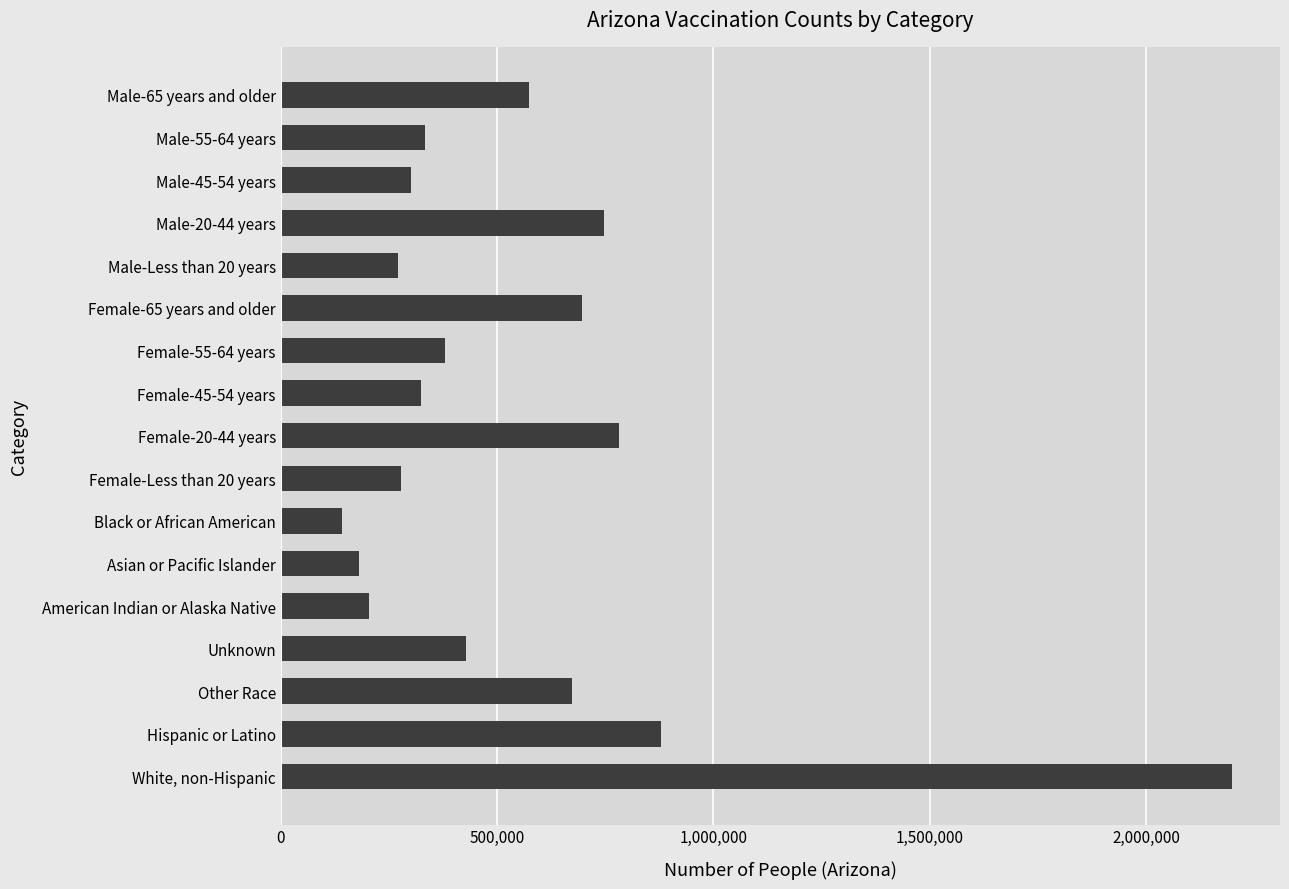

How many series are shown in this chart?

1